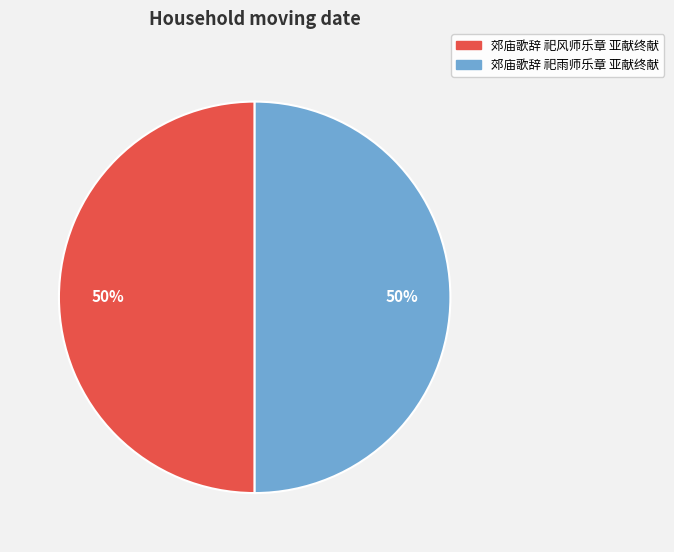

True or false: 郊庙歌辞 祀雨师乐章 亚献终献 accounts for 41% of the total.

False